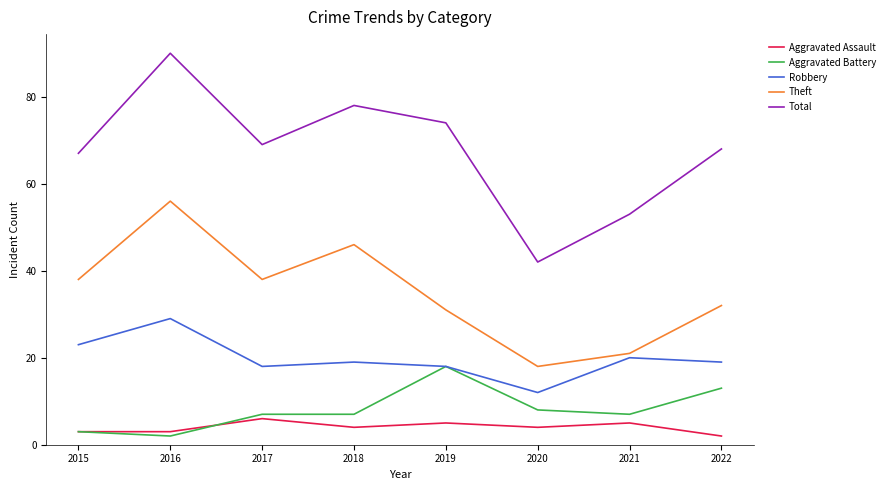

What is the difference between the second highest and minimum values in the Aggravated Assault series?

3